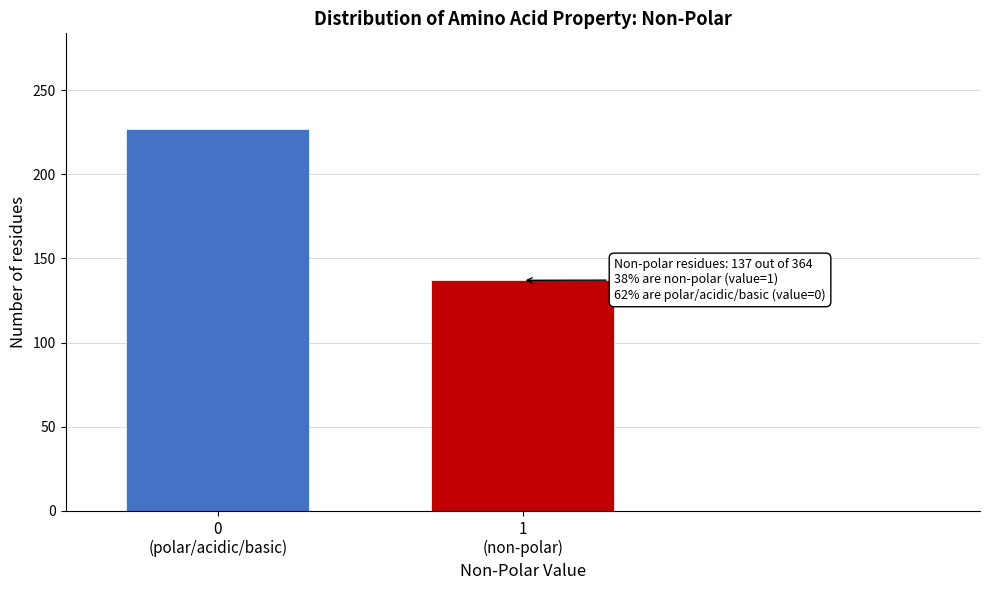

Reading right to left, what are all the values shown in this chart?

137	227